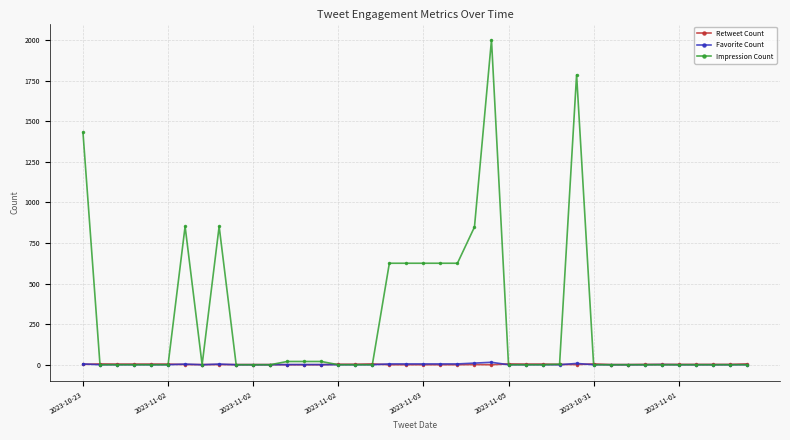

How many data points in Impression Count are above 0?

15